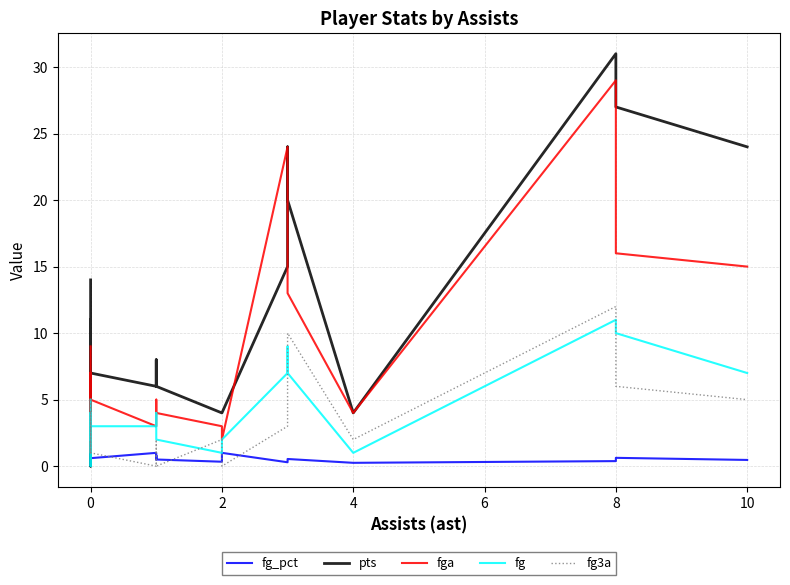

How many interior local valleys does the fg_pct series have?

7